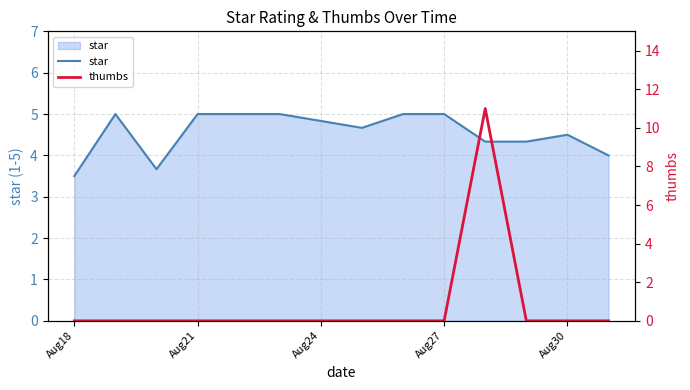

What is the difference between the maximum and second lowest values in the thumbs series?

11.0